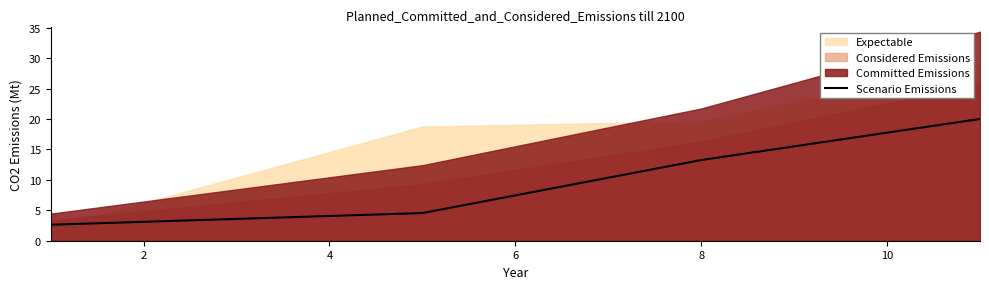

True or false: Scenario Emissions has more than 2 interior local peaks.

False